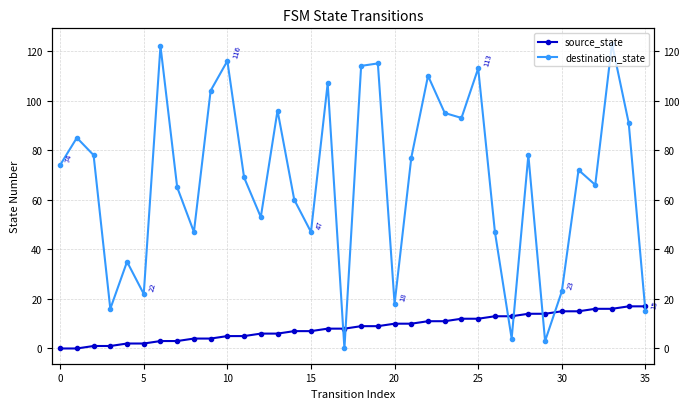

Between 17 and 19, which is larger?

19